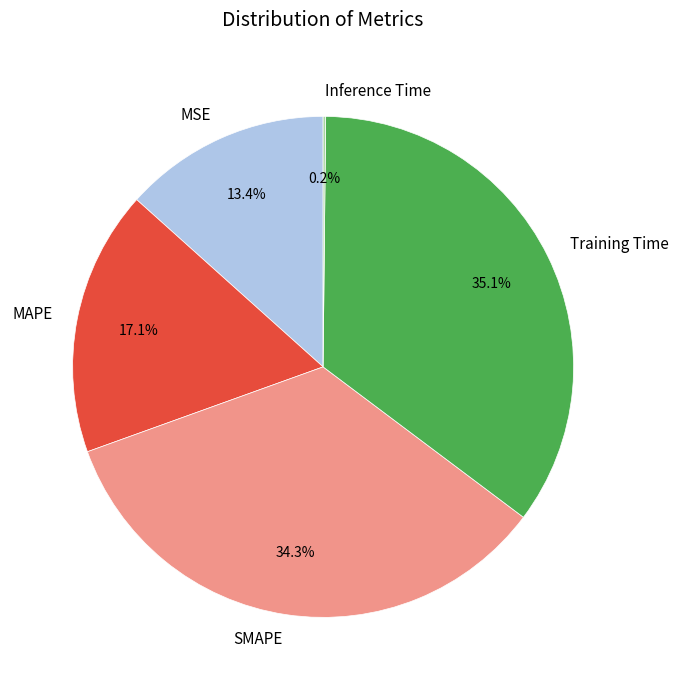

What percentage is NOT represented by SMAPE?

65.7%